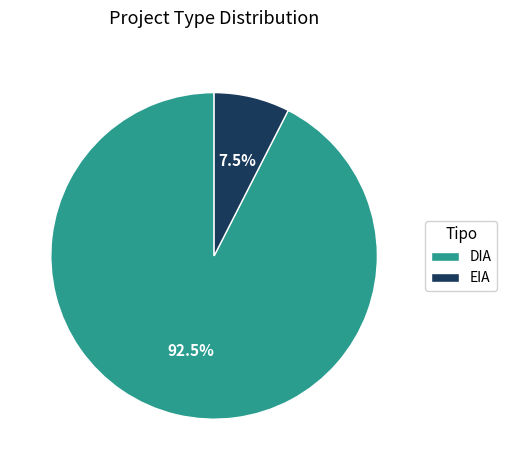

Rank the categories by value from lowest to highest.

EIA, DIA